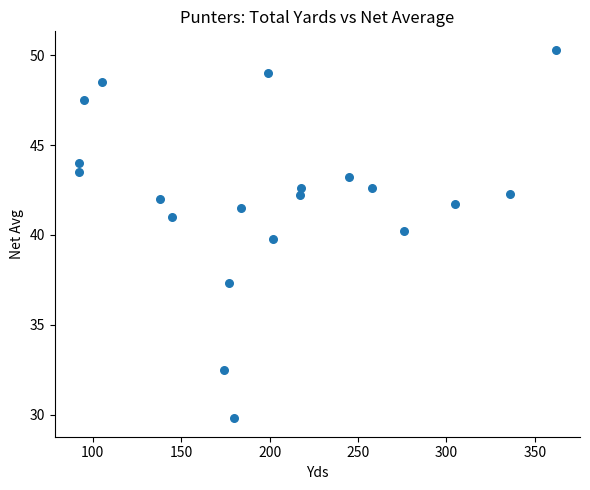

What is the range of Y values (max minus min)?

20.5